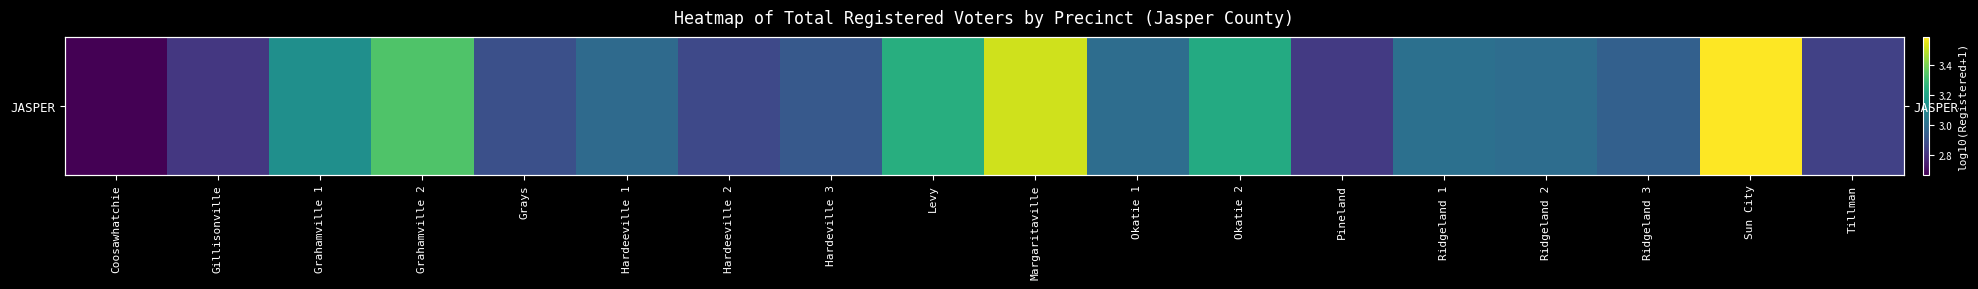

Which category has the highest value across all series?

Sun City